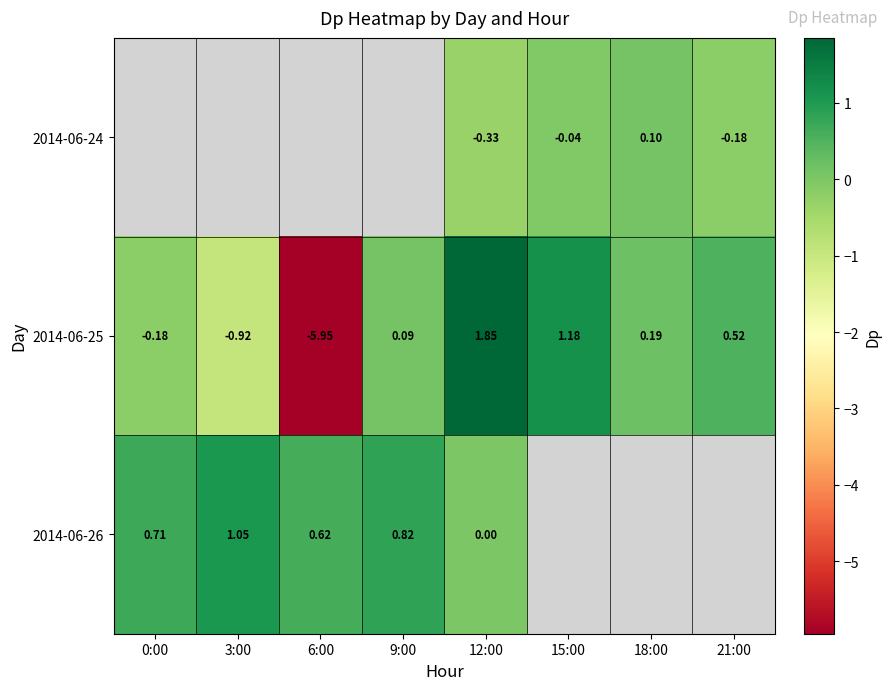

Is the value of 2014-06-25 at 6:00 greater than the value of 2014-06-24 at 15:00?

No